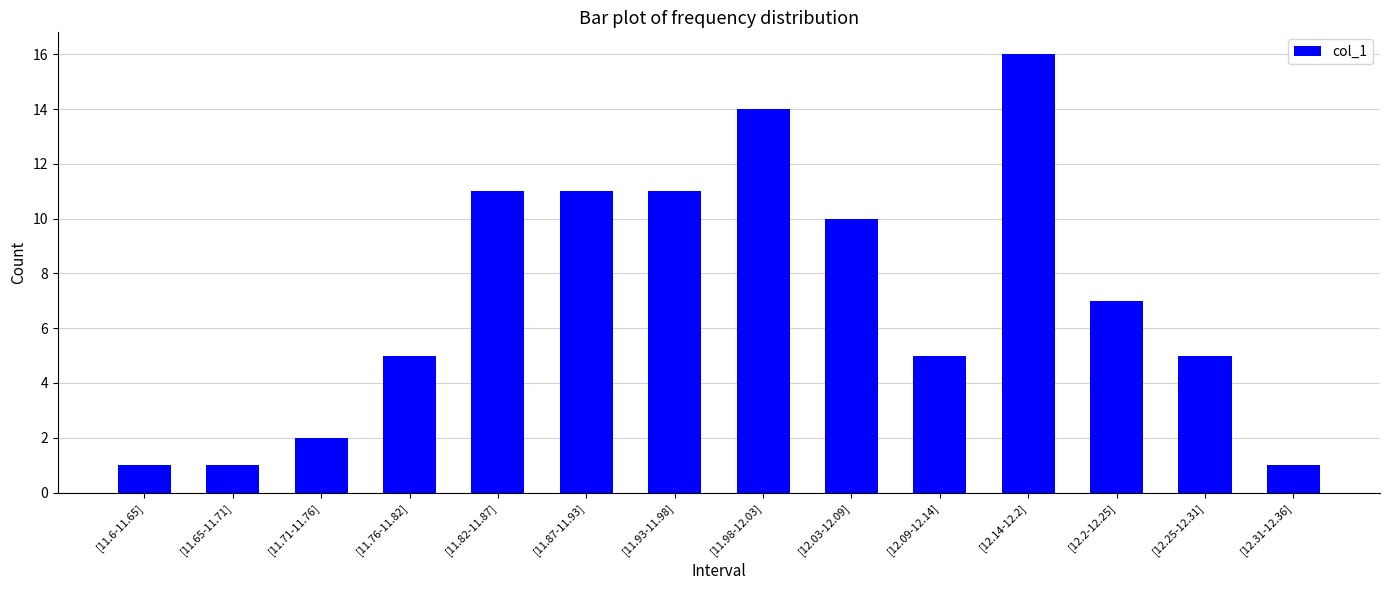

What is the maximum value shown in the chart?

16